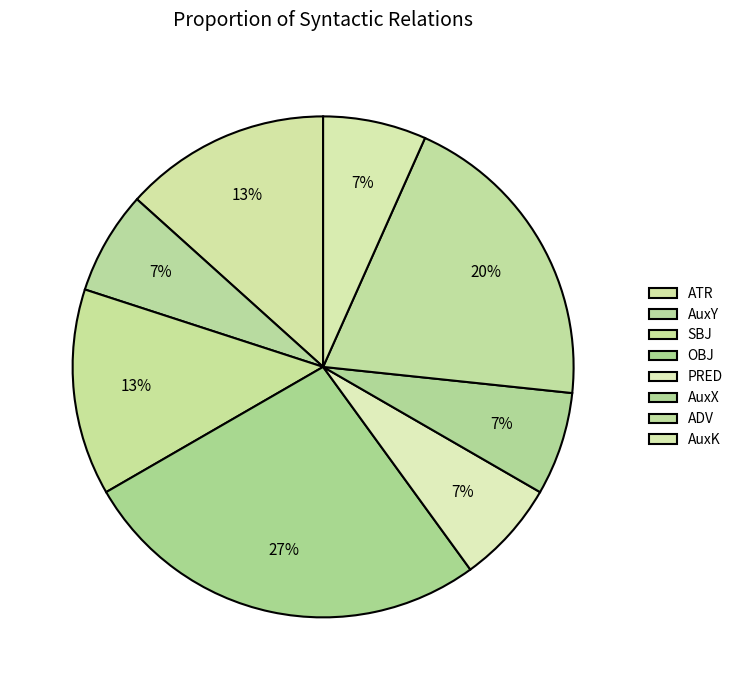

To the nearest percent, what portion does AuxY represent?

7%